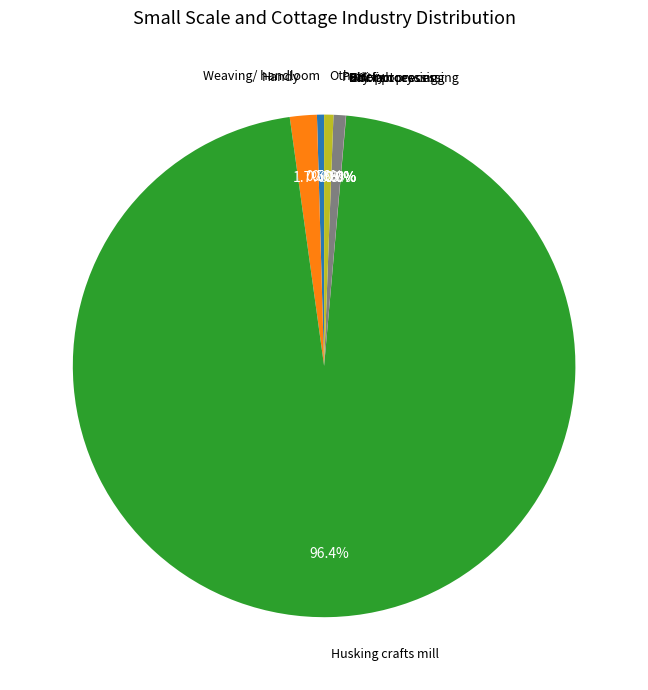

Does any single category account for the majority?

Yes